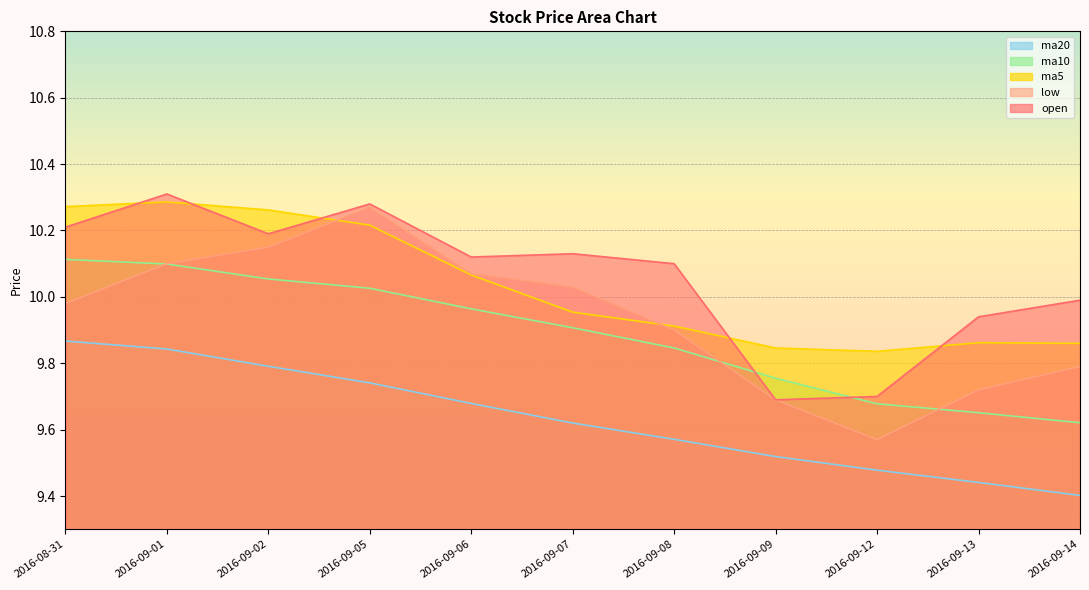

What is the label of the 2nd point from the right?

2016-09-13